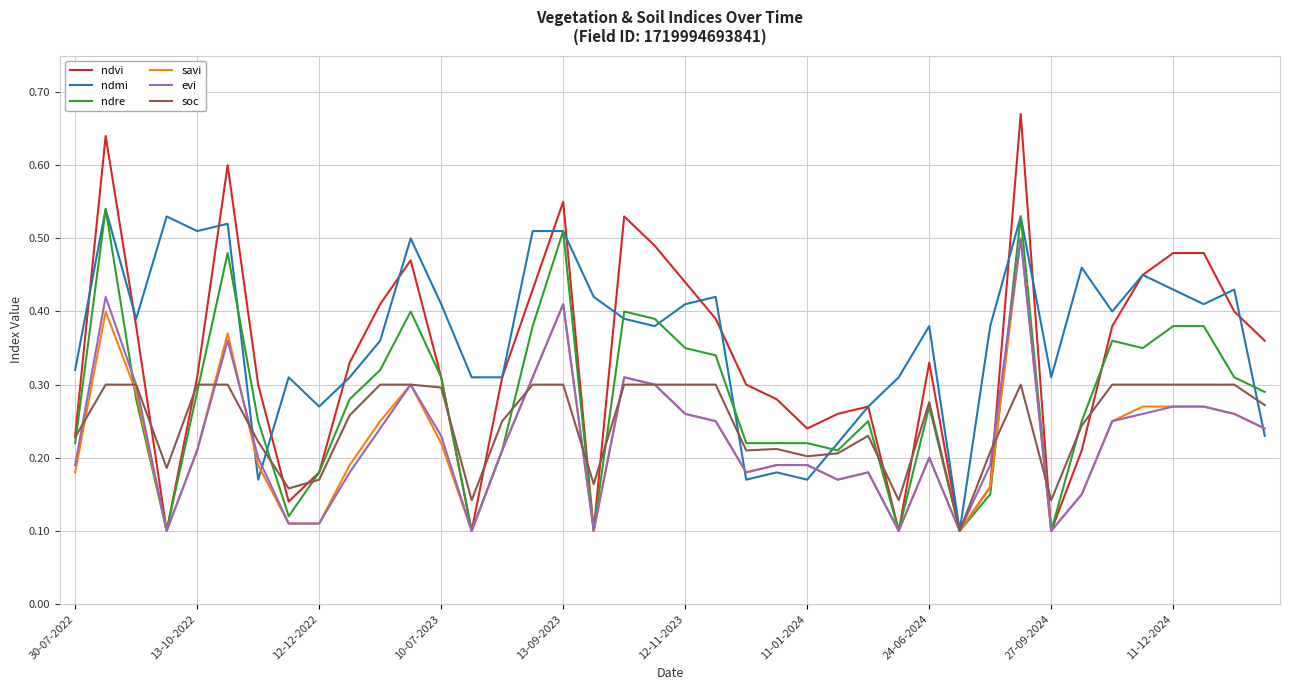

Which series has the largest total across all categories?

ndmi